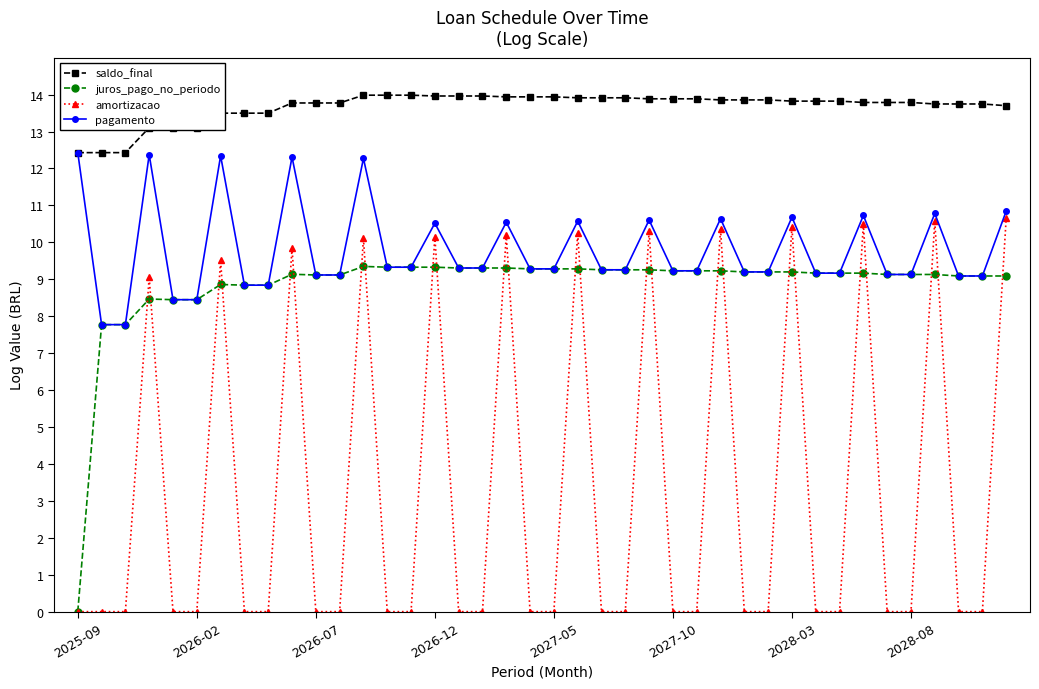

True or false: pagamento has more than 0 points higher than both neighbors.

True